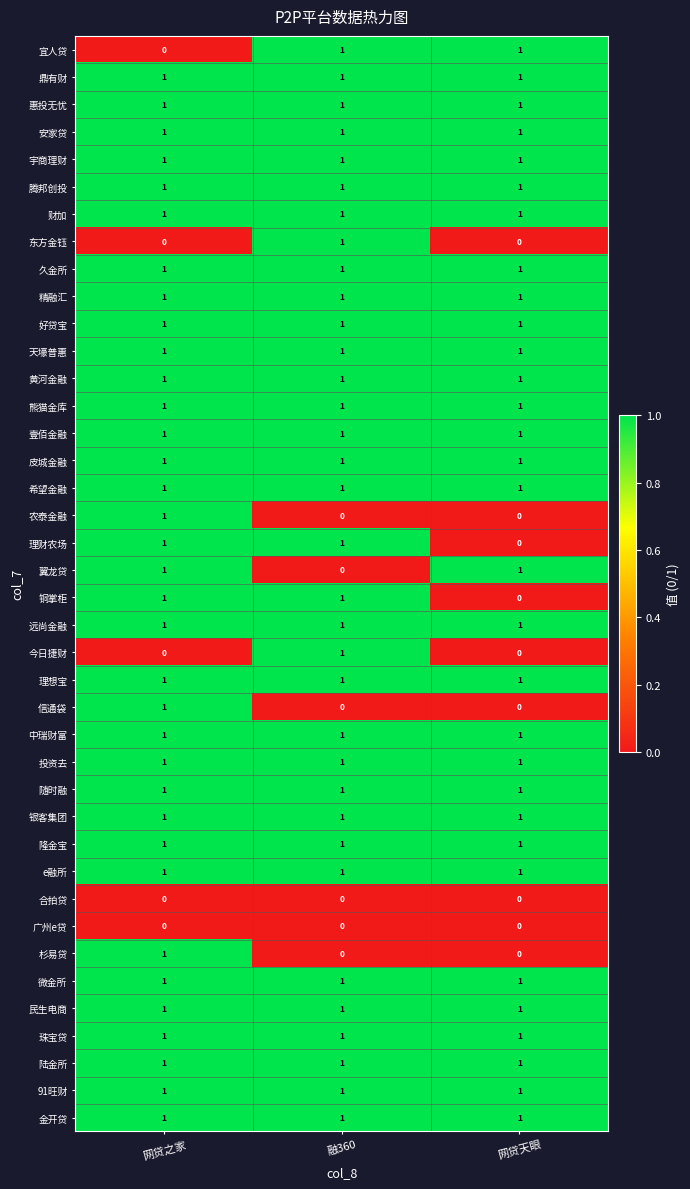

What is the sum of all 隆金宝 values?

3